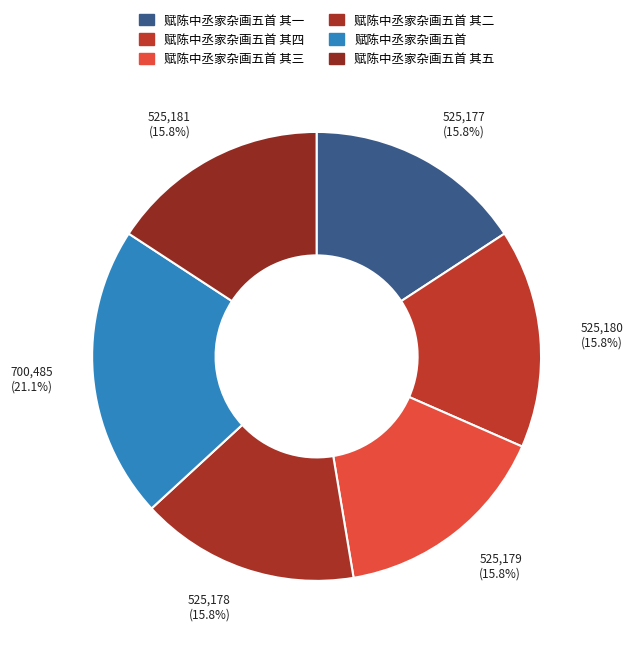

What is the smallest slice in the pie chart?

赋陈中丞家杂画五首 其一